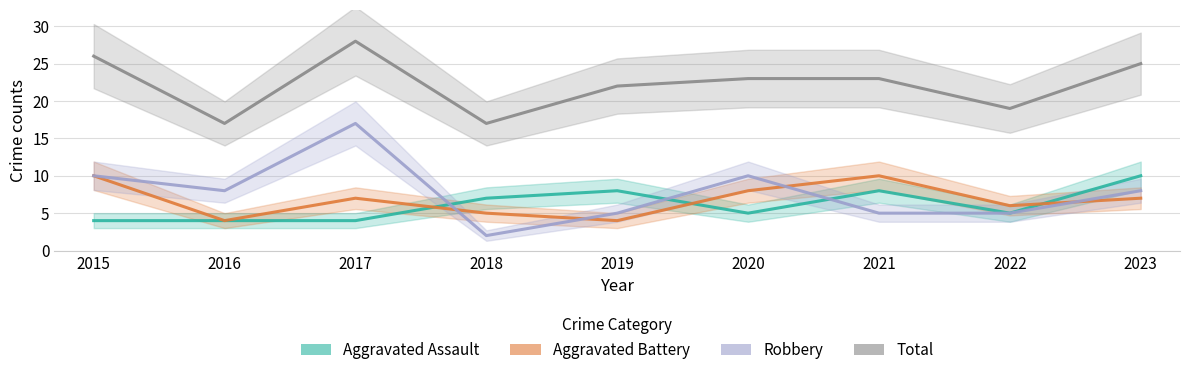

True or false: Total has more than 1 interior local peaks.

False